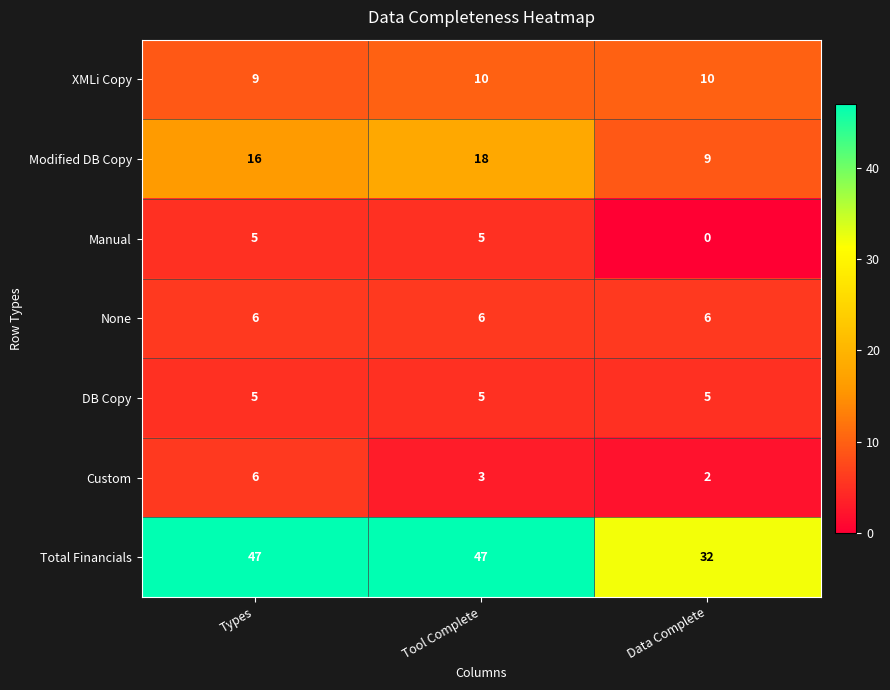

Count the Modified DB Copy values in the range 9 to 18.

3